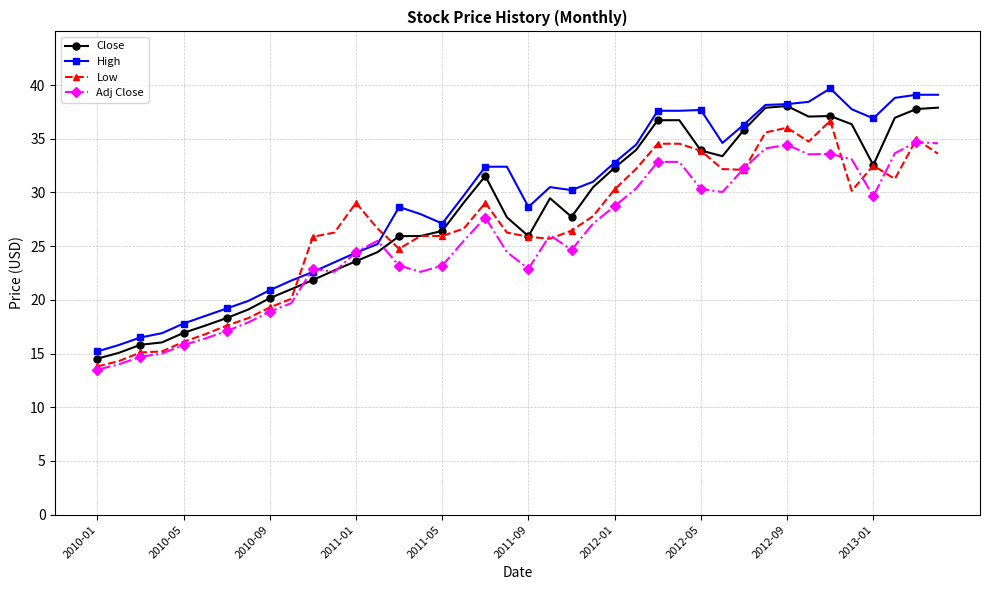

Rank the series by their average value, from highest to lowest.

High, Close, Low, Adj Close